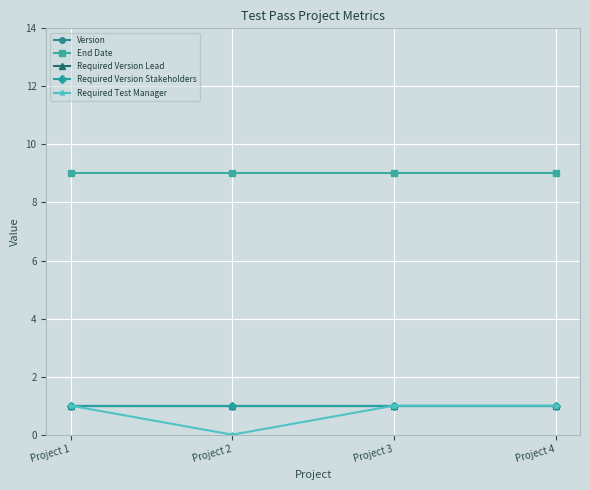

Does the chart have visible grid lines?

Yes